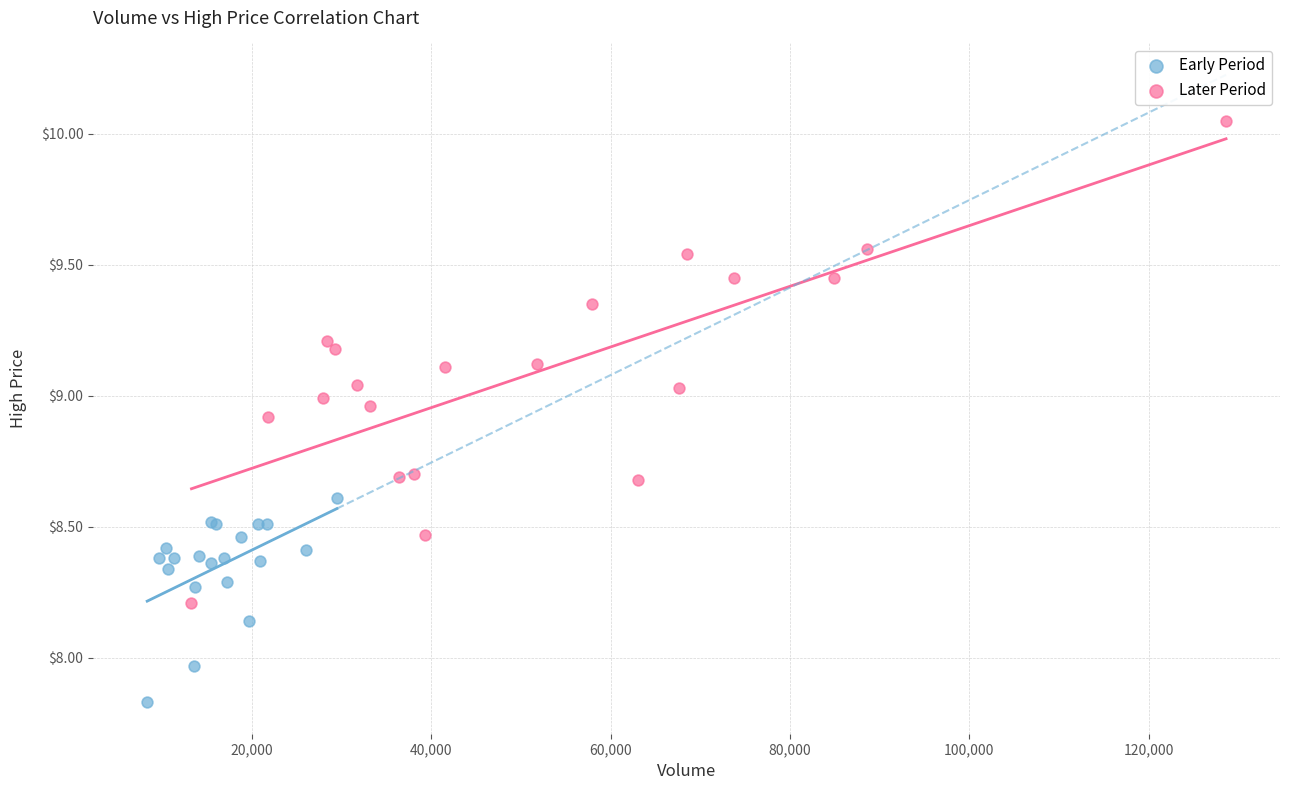

Which series contains the highest Y value?

Later Period